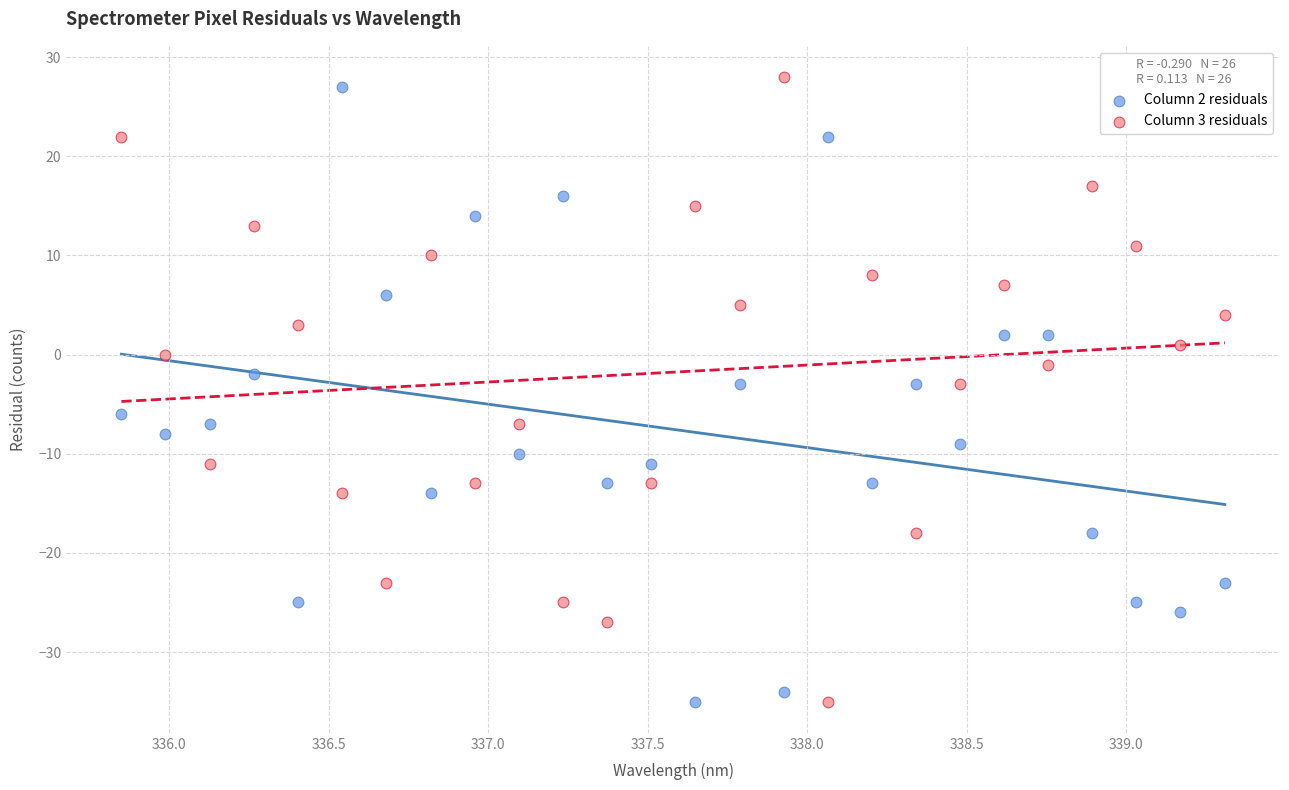

Across all data points, what is the range of Y values (max minus min)?

63